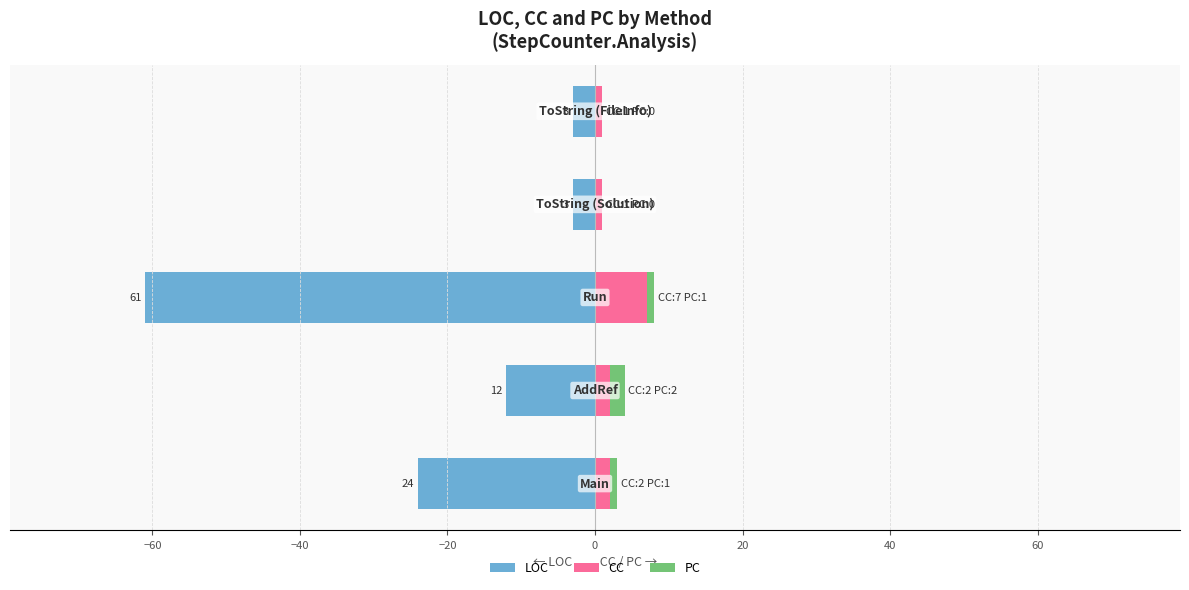

How many data points in CC are less than 2?

2